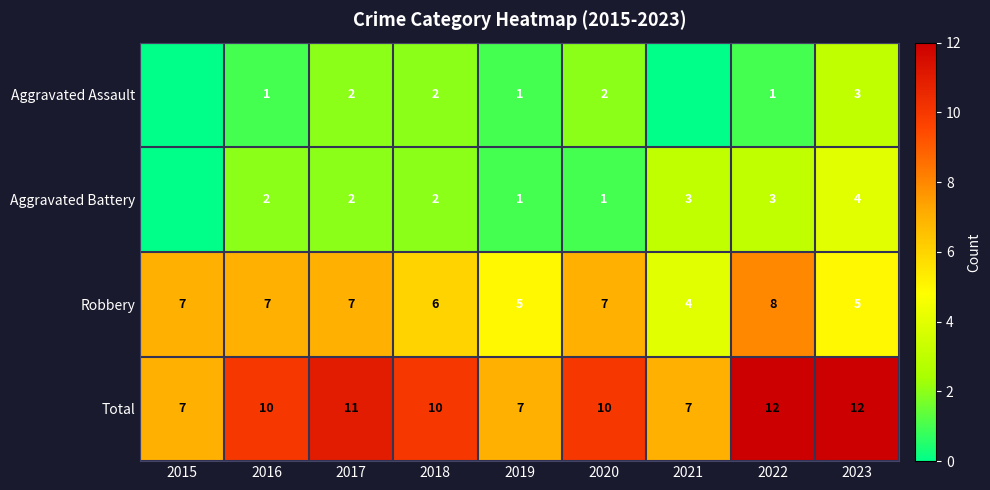

What is the difference between the maximum and minimum values in the Total series?

5